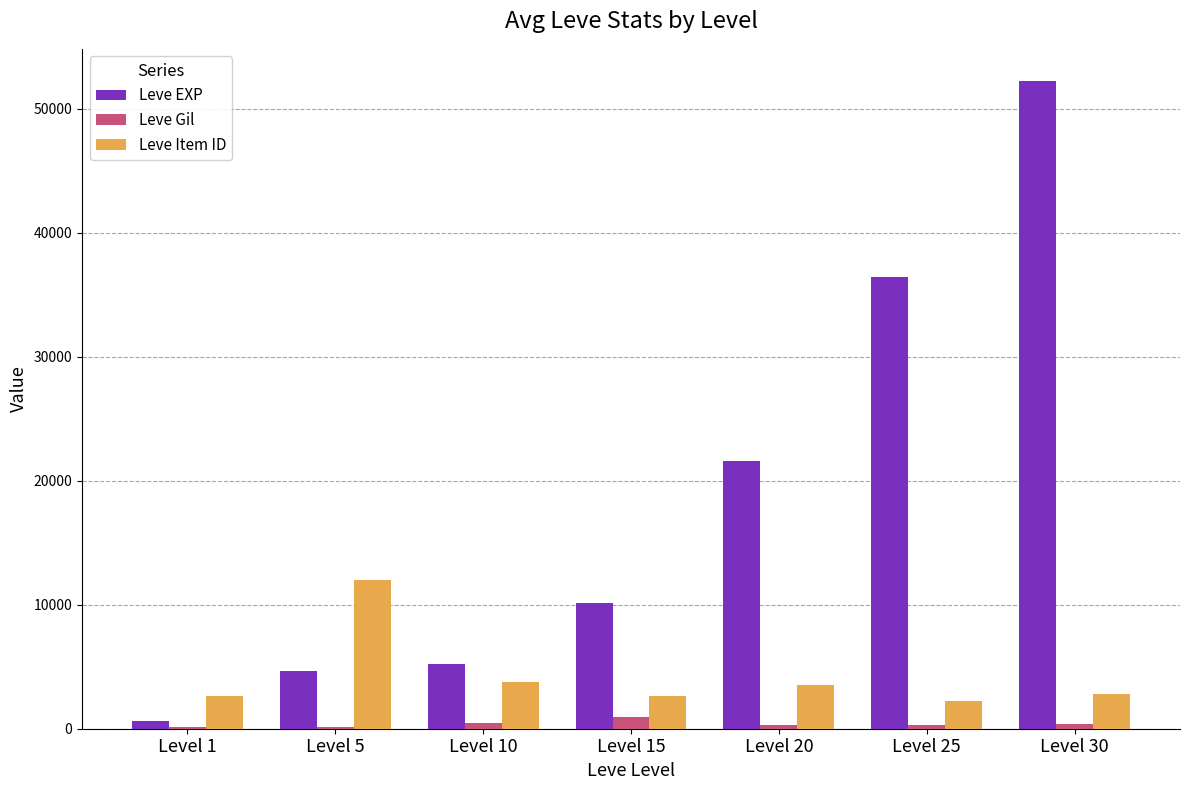

What is the maximum value for Leve Item ID?

12028